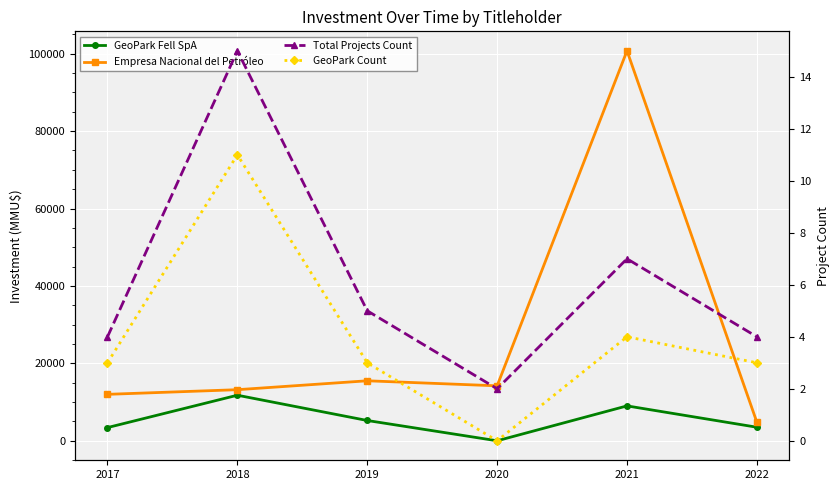

Reading left to right, extract all data points from this chart.

GeoPark Fell SpA: 3410	11771	5240	0	9014	3500
Empresa Nacional del Petróleo: 12000	13200	15500	14200	100750	4800
Total Projects Count: 4	15	5	2	7	4
GeoPark Count: 3	11	3	0	4	3